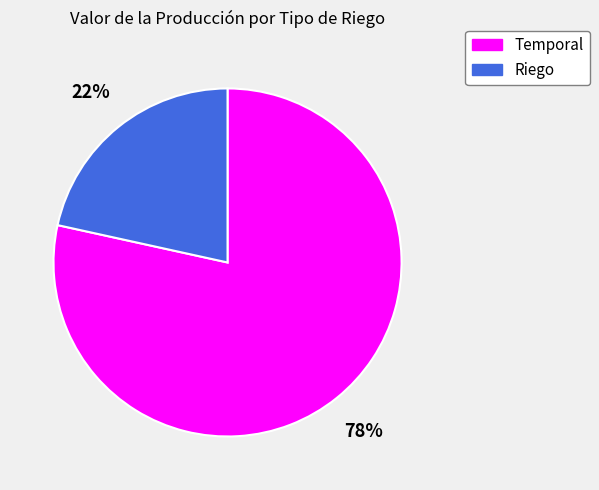

Count the number of slices in the pie.

2